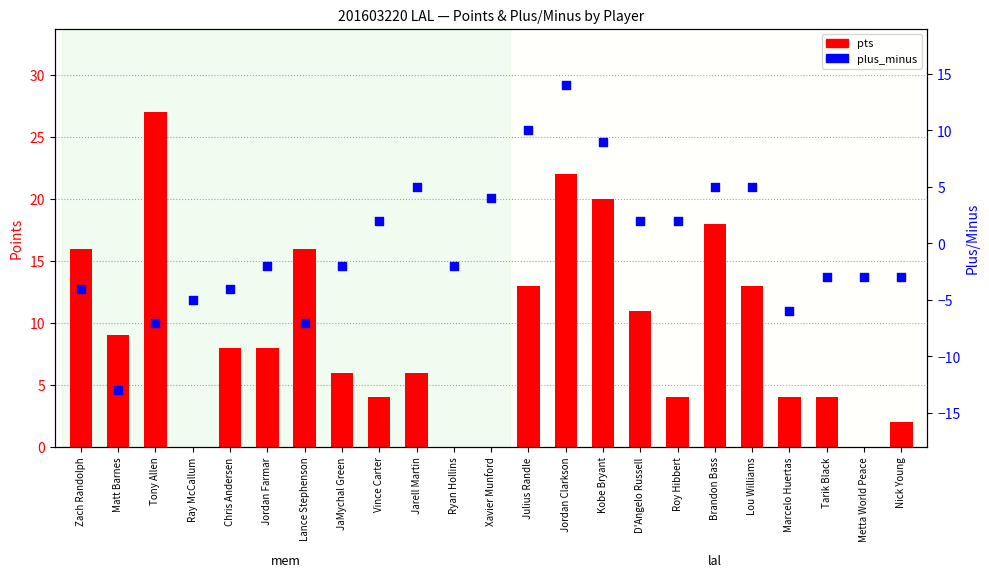

At how many categories does at least one series exceed 18?

3